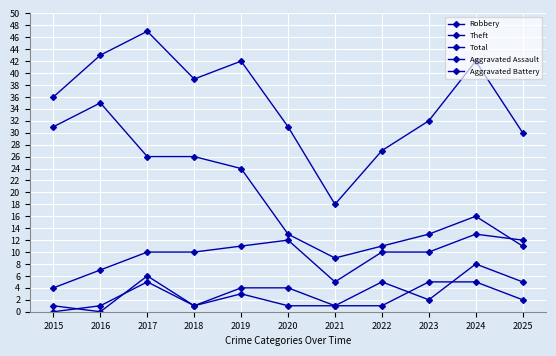

List the series in order of their peak value, highest first.

Total, Theft, Robbery, Aggravated Battery, Aggravated Assault